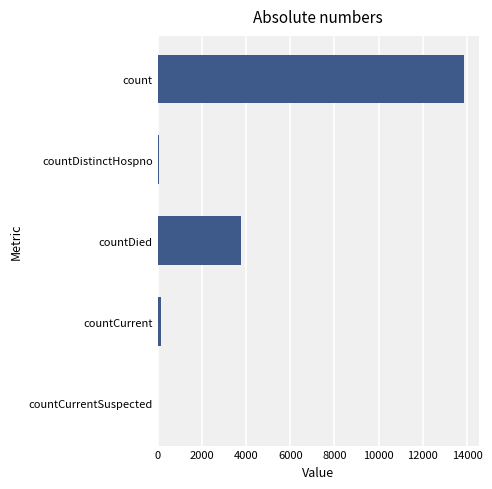

Between count and countCurrent, which is larger?

count